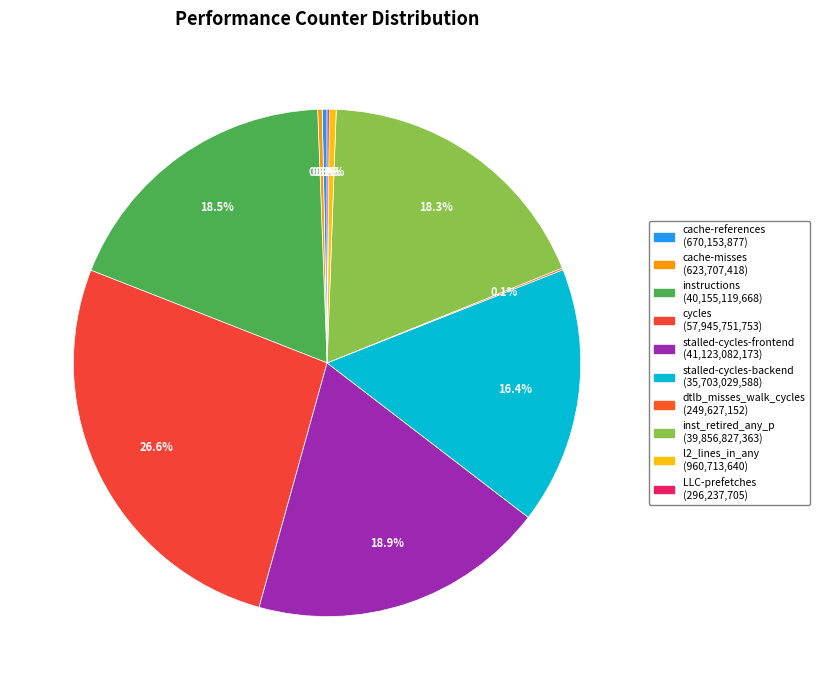

Is it true that dtlb_misses_walk_cycles is 0% of the pie?

True